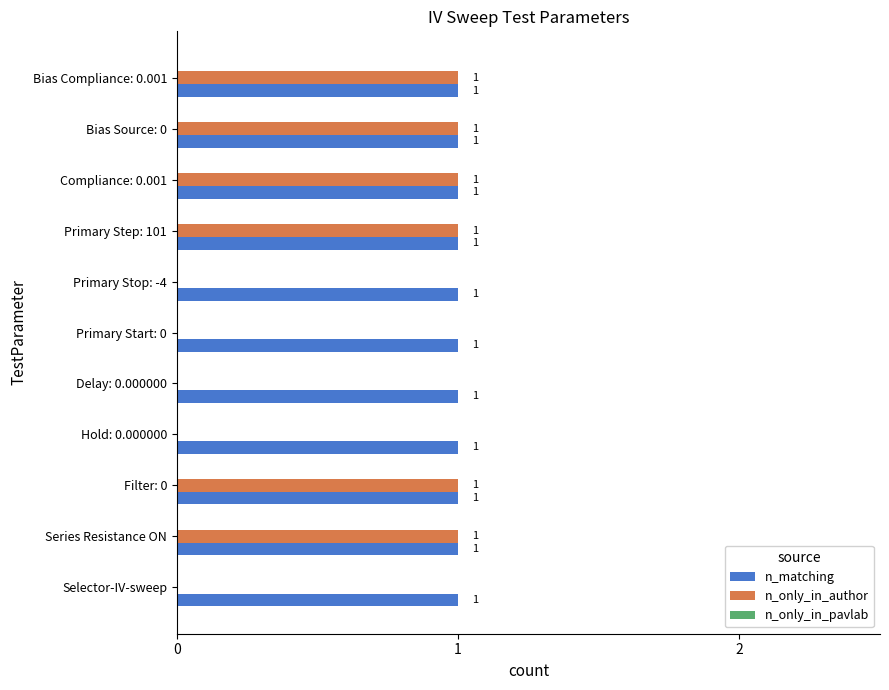

True or false: n_only_in_author has a value of 0 at Primary Start: 0.

True